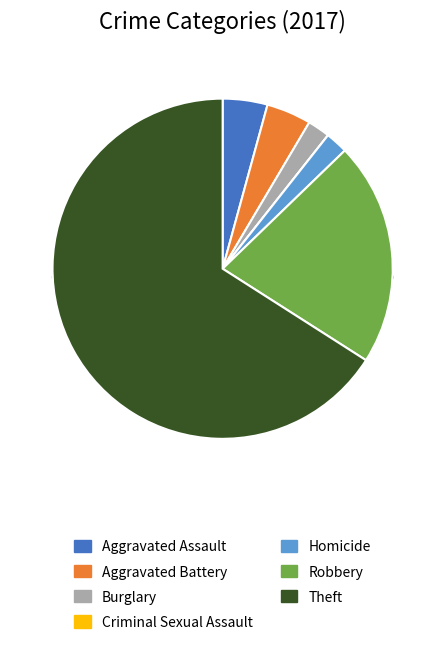

What percentage do Homicide and Theft together represent?

68.1%